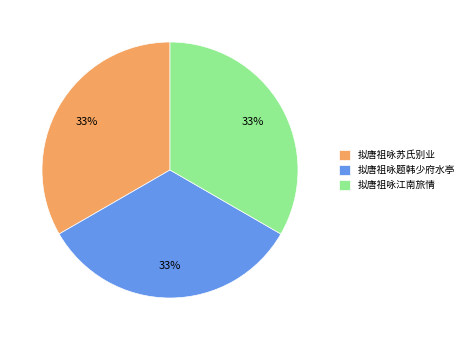

Approximately how many times larger is the value at 拟唐祖咏题韩少府水亭 compared to 拟唐祖咏江南旅情?

1.0